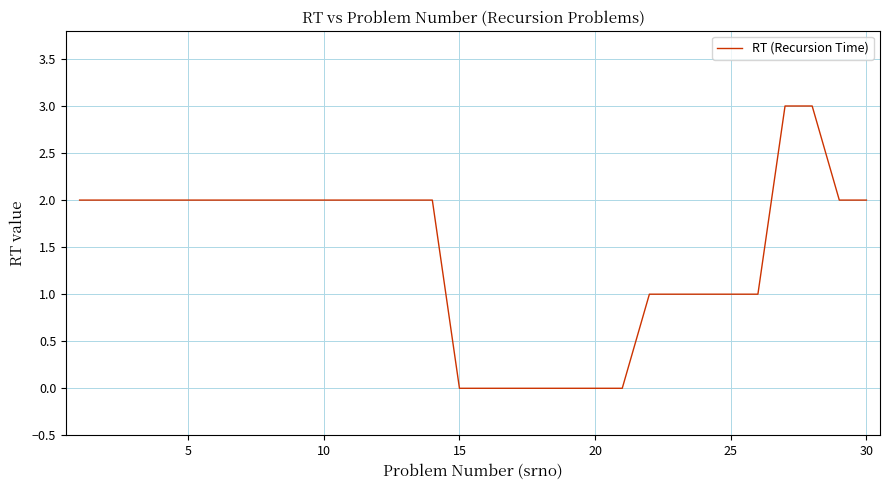

Reading right to left, extract all data points from this chart.

2	2	3	3	1	1	1	1	1	0	0	0	0	0	0	0	2	2	2	2	2	2	2	2	2	2	2	2	2	2